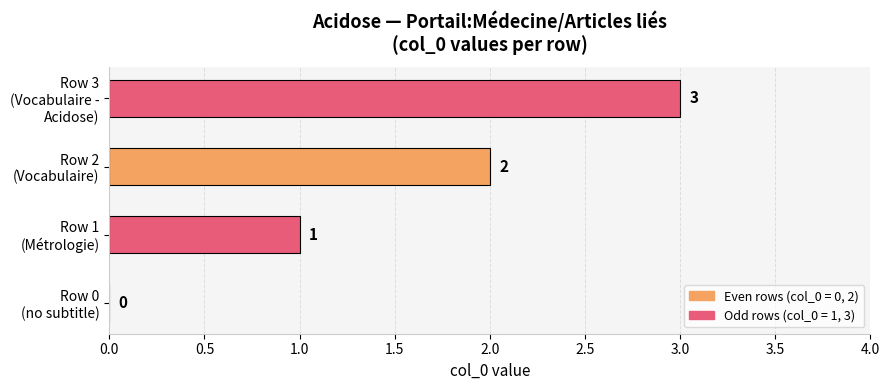

How many distinct data groups are displayed?

1